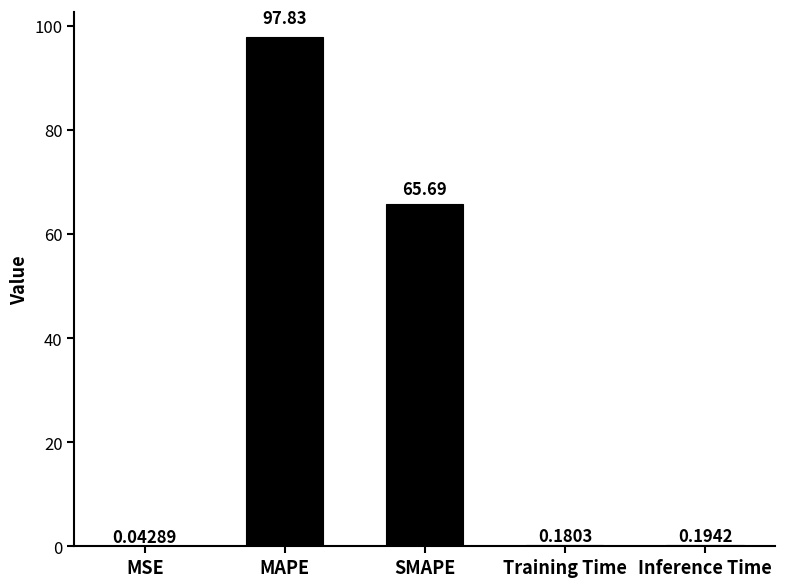

Which label corresponds to the largest value in the chart?

MAPE